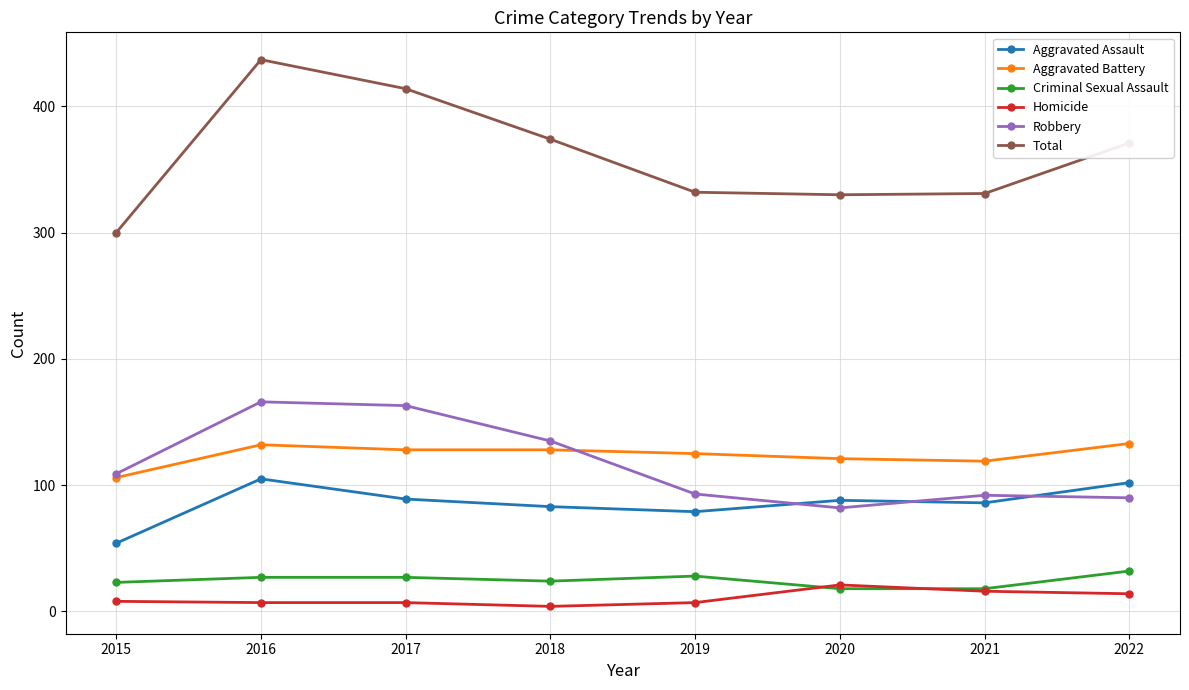

Rank the series at 2017 from lowest to highest value.

Homicide, Criminal Sexual Assault, Aggravated Assault, Aggravated Battery, Robbery, Total